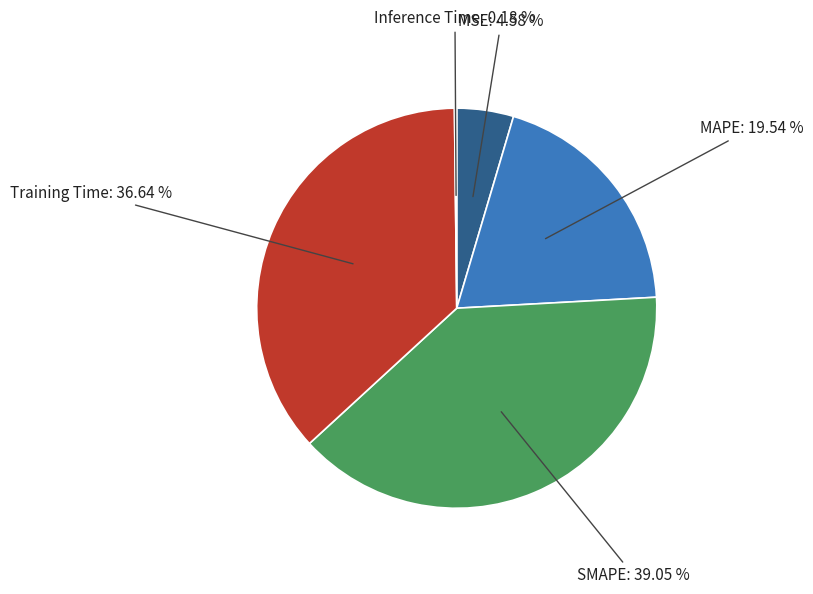

How much of the chart is everything except MAPE?

80.5%